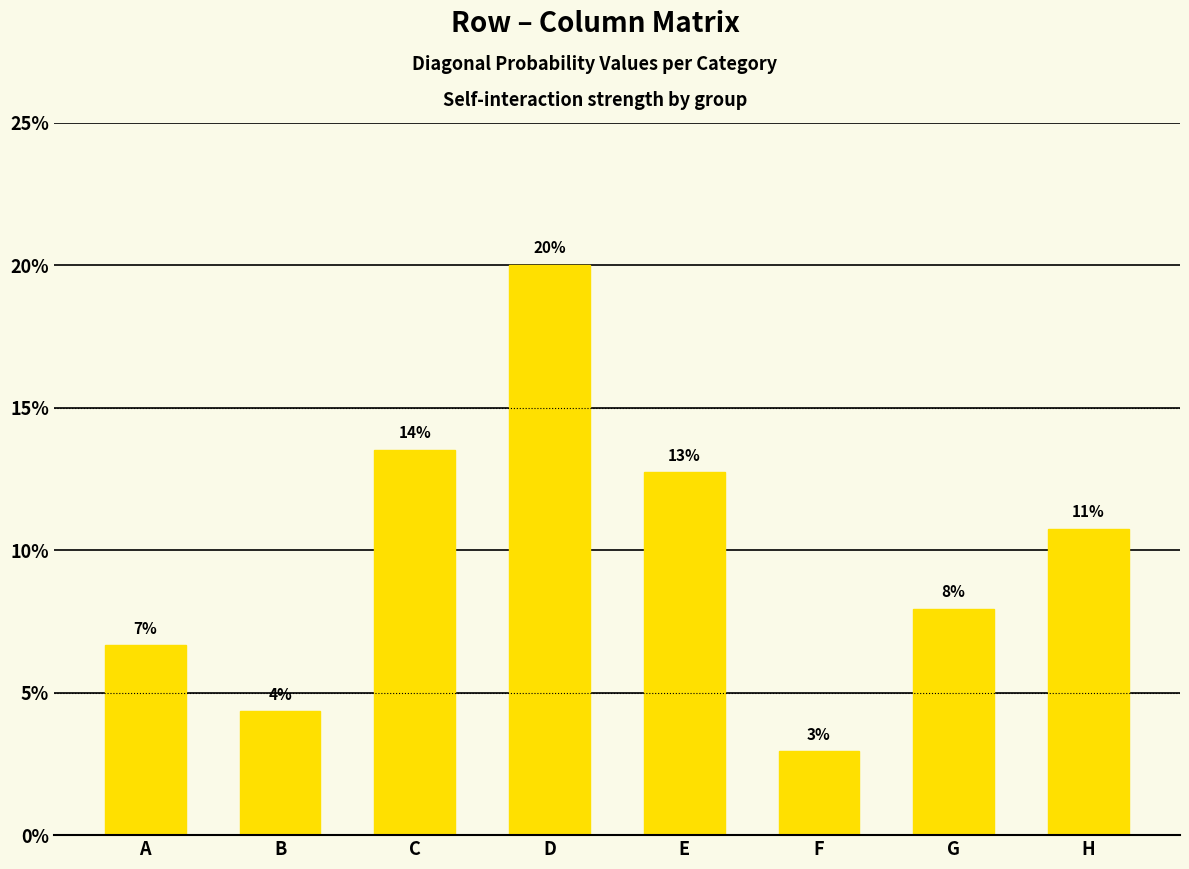

Count the values in the range 0 to 1.

8